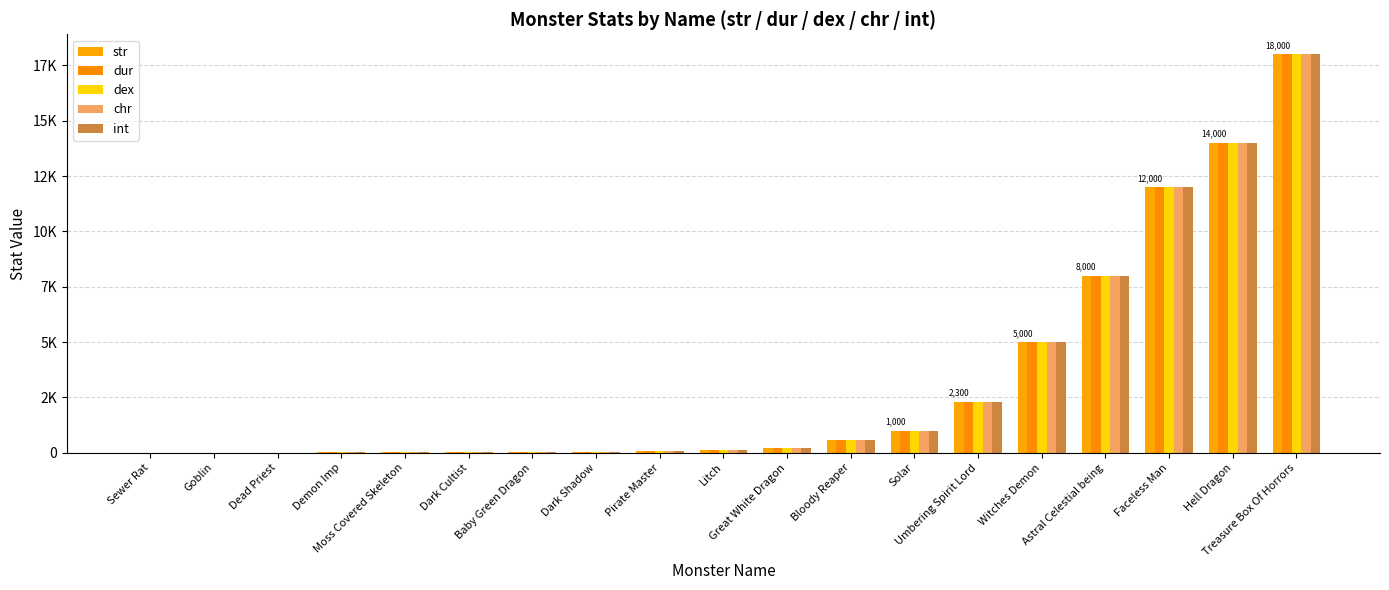

List the series in order of their peak value, highest first.

str, dur, dex, chr, int